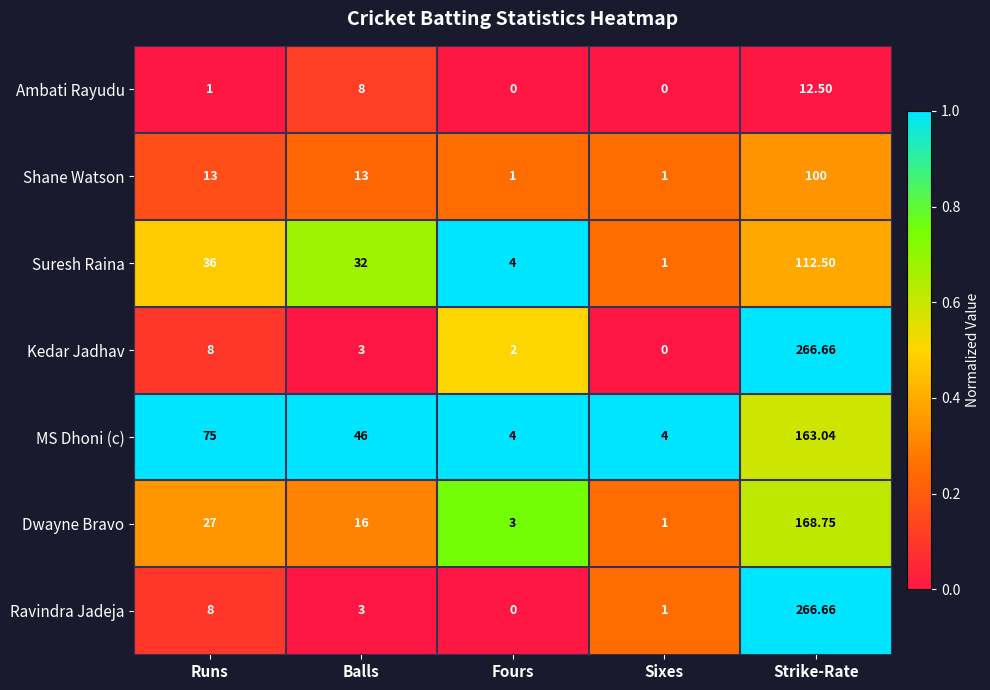

At which category does the chart reach its peak across all series?

Strike-Rate